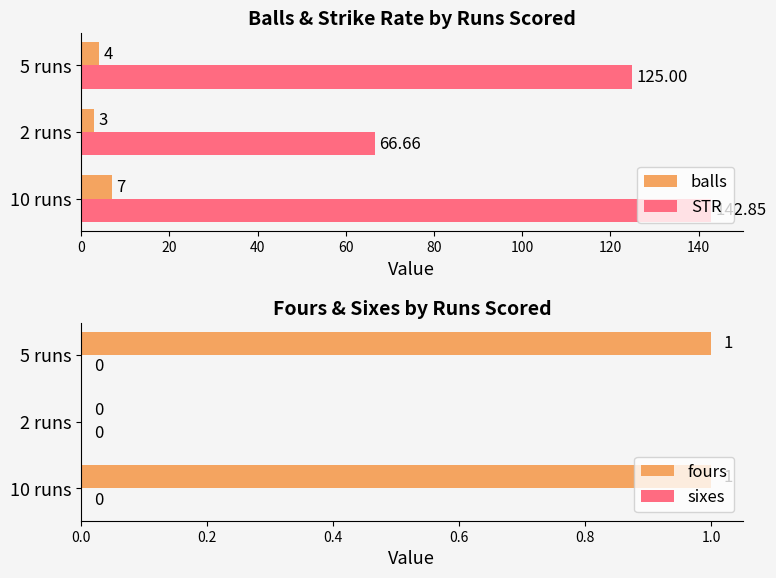

Rank the categories by balls value from highest to lowest.

10 runs, 5 runs, 2 runs